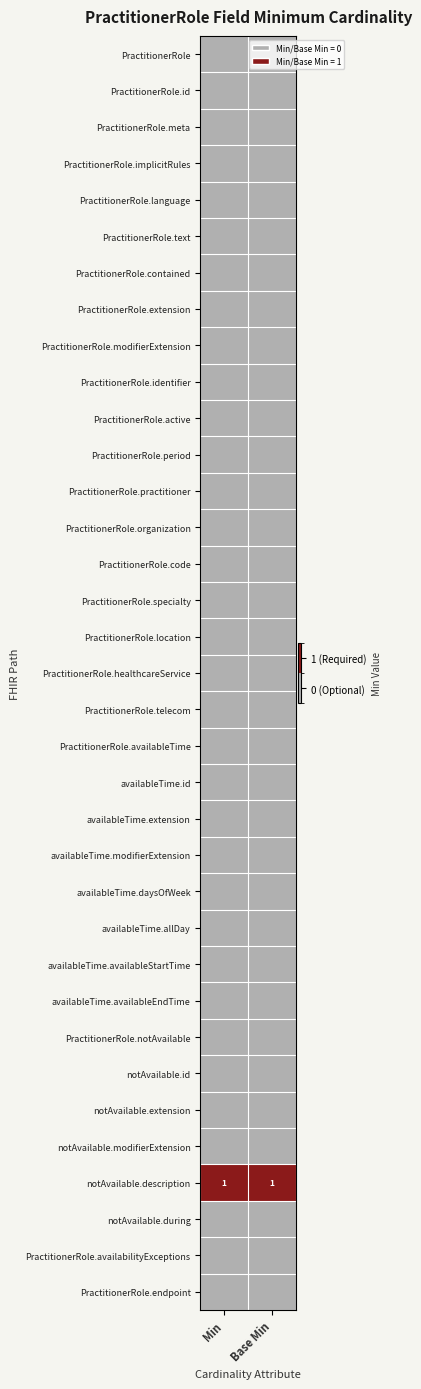

At which label does PractitionerRole.availabilityExceptions reach its minimum?

Min